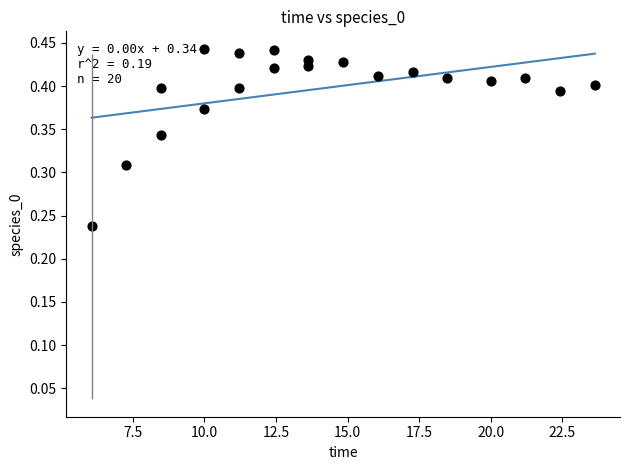

What is the range of X values (max minus min)?

17.6